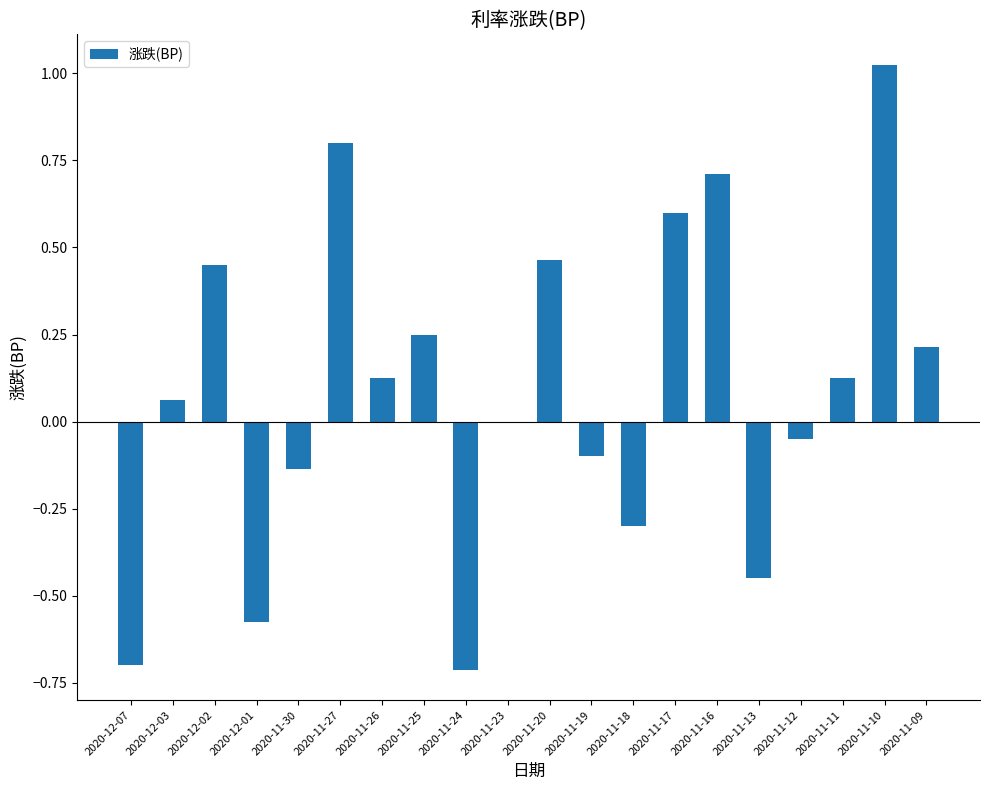

Which label corresponds to the largest value in the chart?

2020-11-10